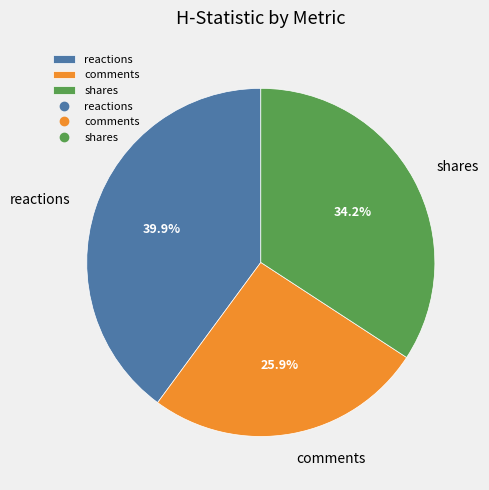

Rank the categories by value from lowest to highest.

comments, shares, reactions